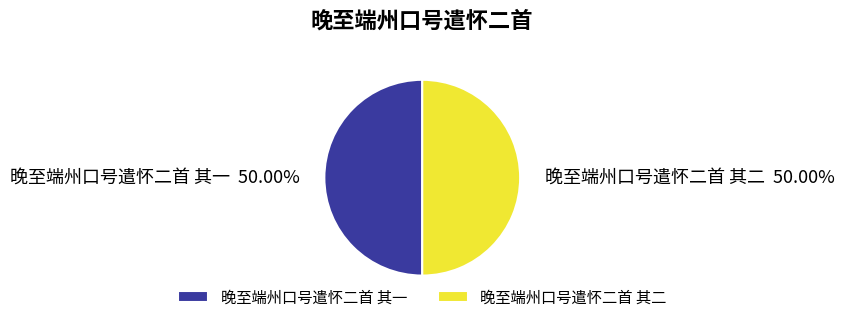

What is the ratio of the value at 晚至端州口号遣怀二首 其二 to the value at 晚至端州口号遣怀二首 其一?

1.0